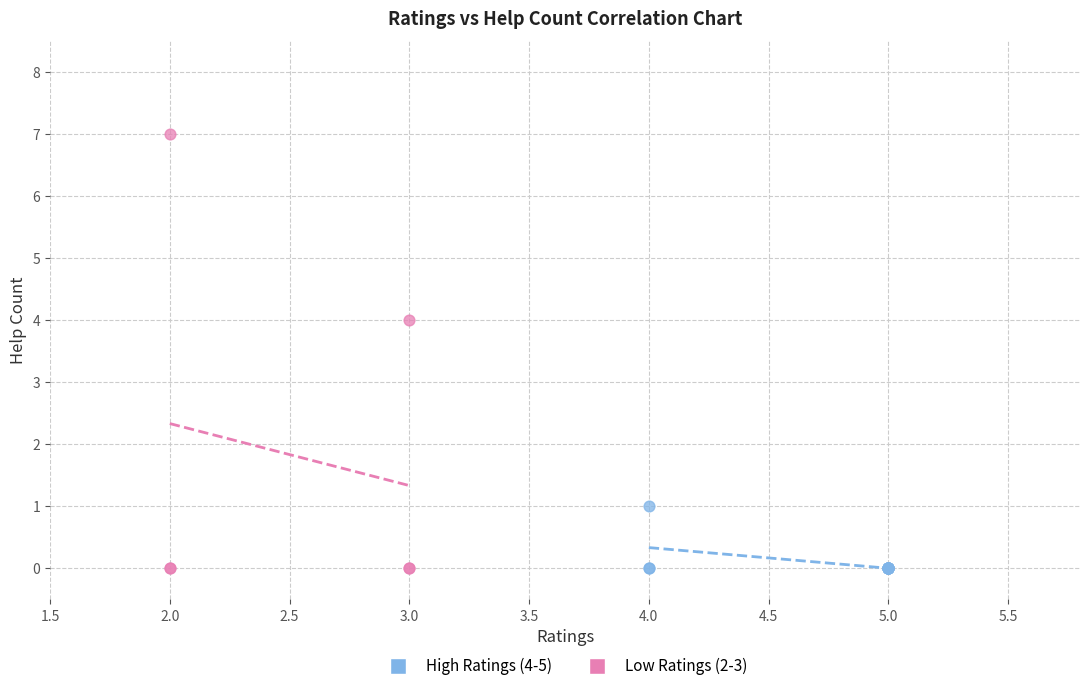

Which series has the widest spread of Y values?

Low Ratings (2-3)